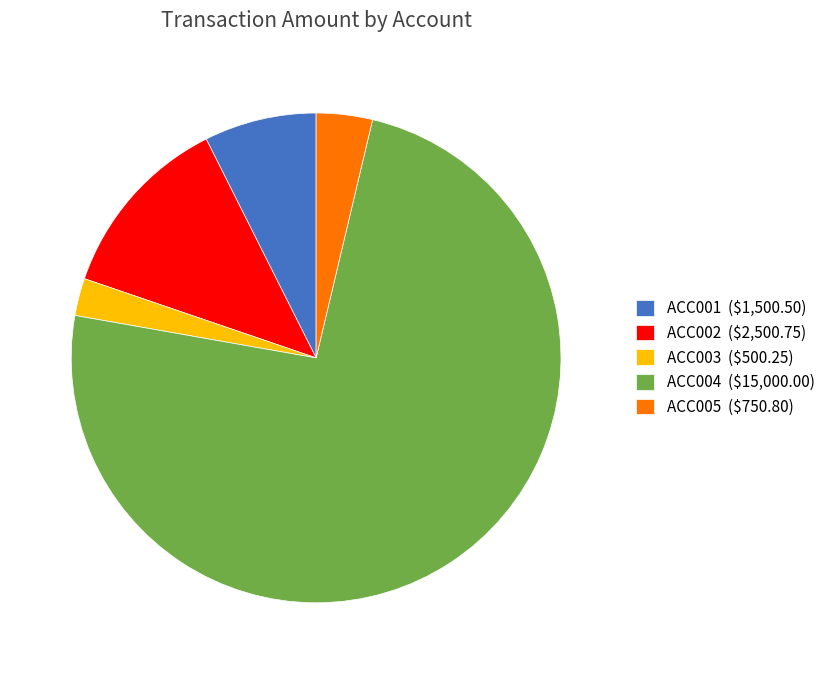

Is it true that ACC002 is 12% of the pie?

True